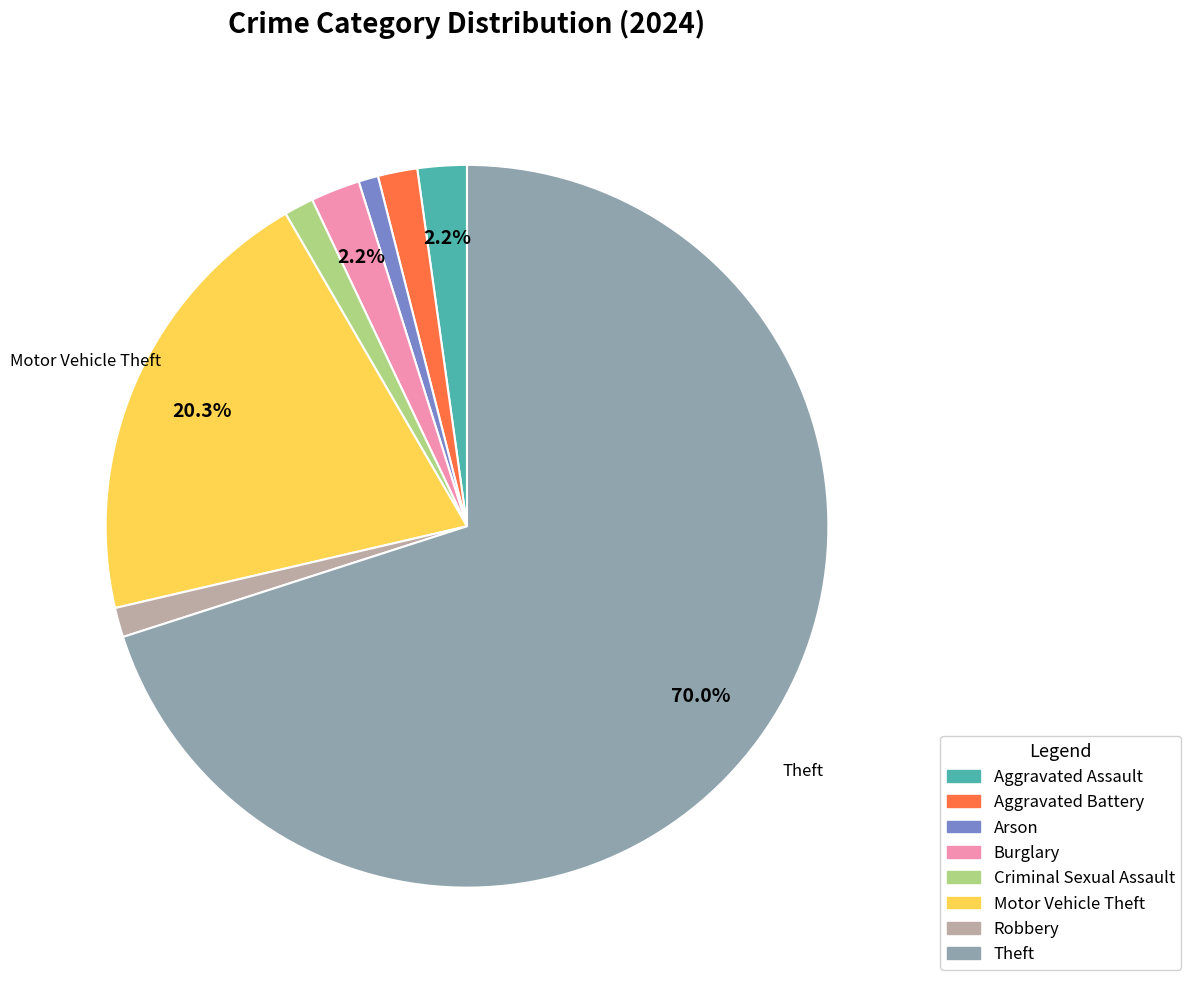

The Theft slice represents 84% of the pie. True or false?

False